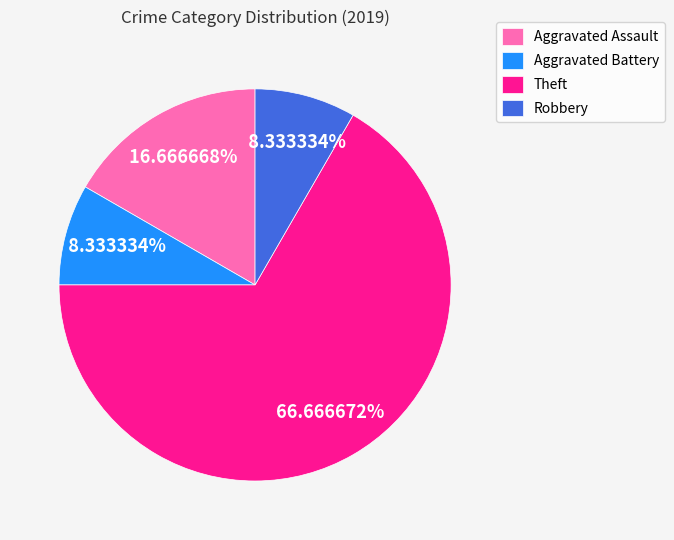

What portion of the pie excludes Theft?

33.3%